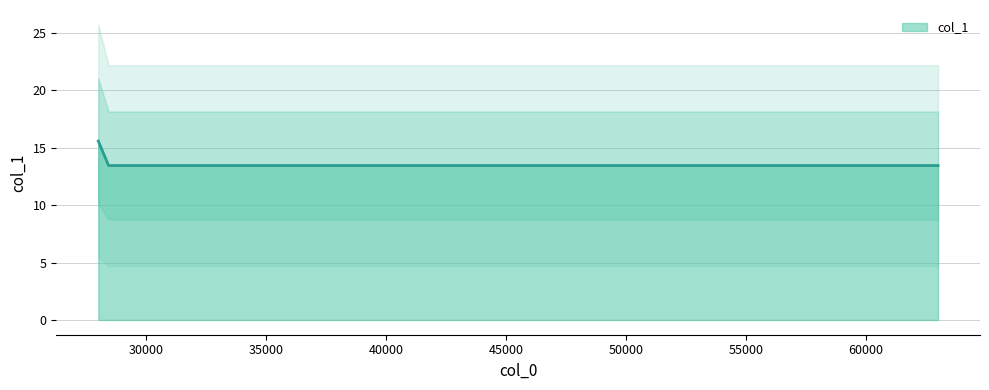

What is the average value?

14.0